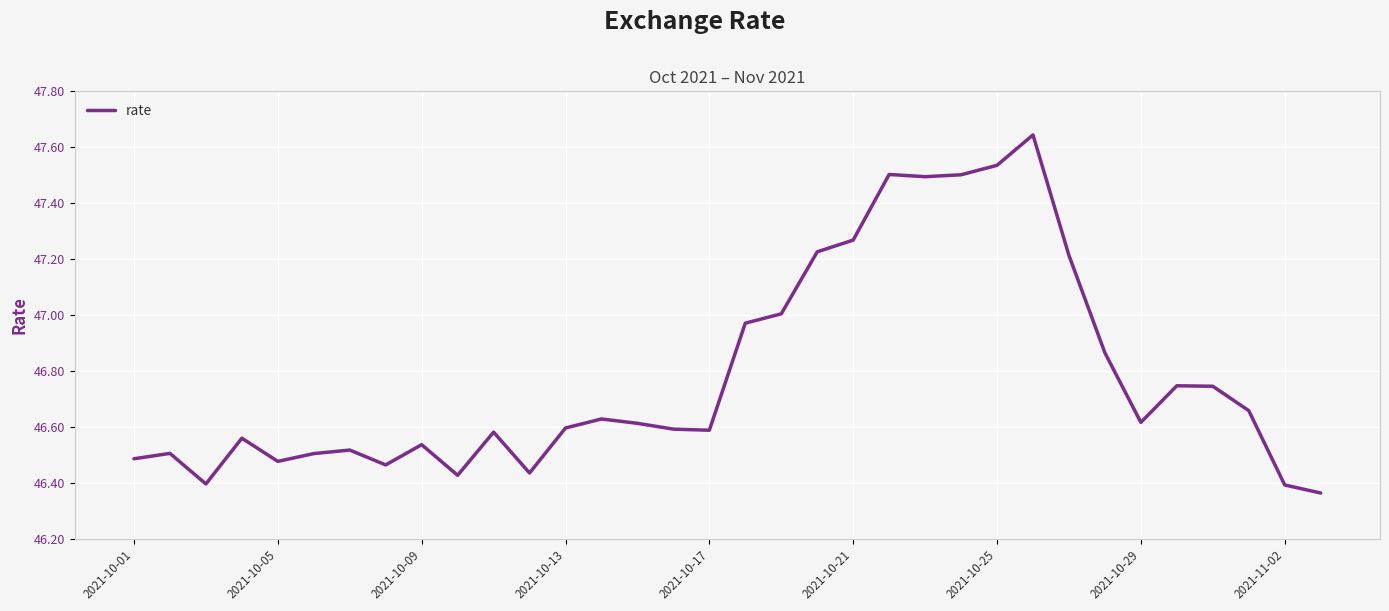

What is the value of the 27th point from the left?

47.2